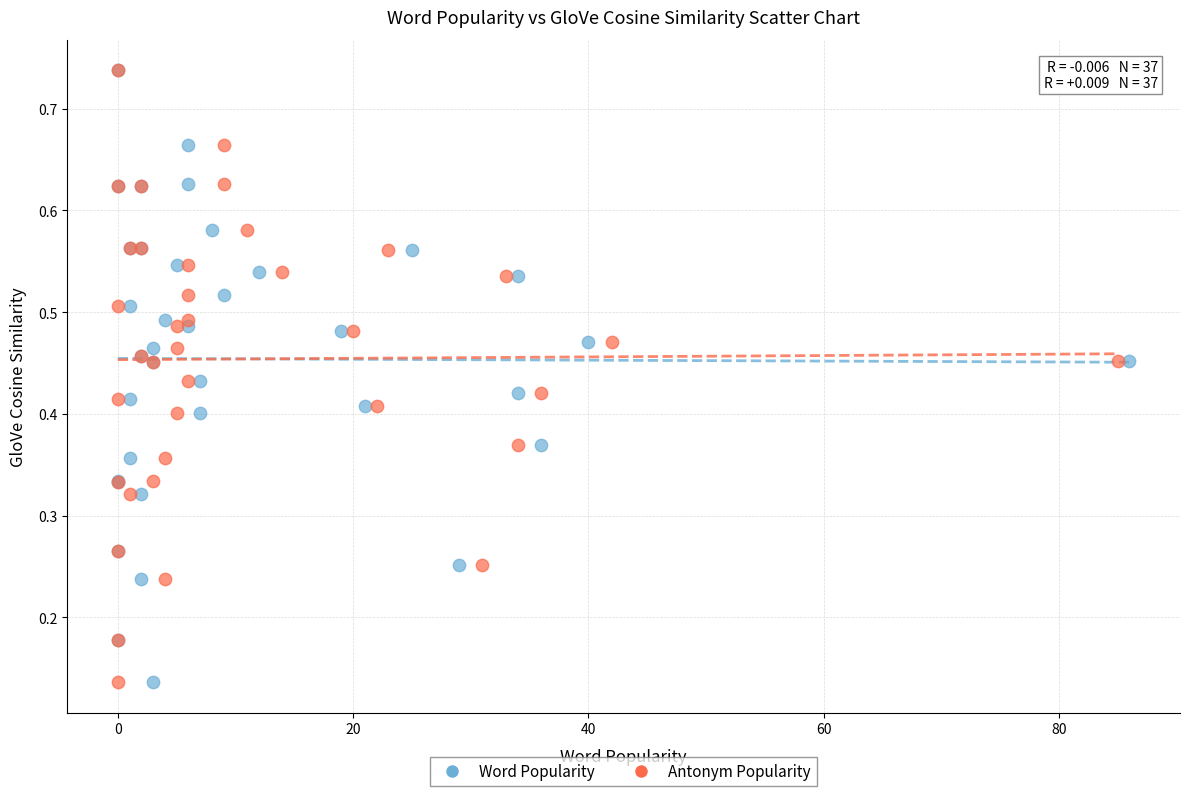

What are all the series names shown in the legend?

Word Popularity, Antonym Popularity